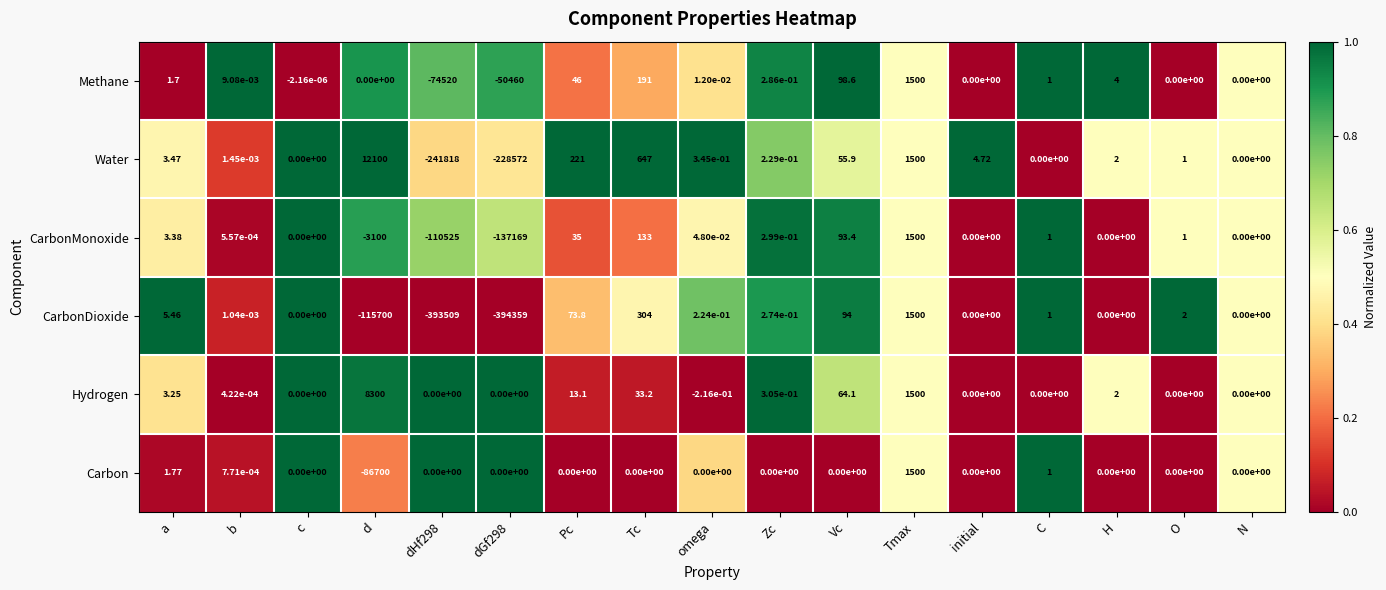

Which series changed the most between c and H?

Methane